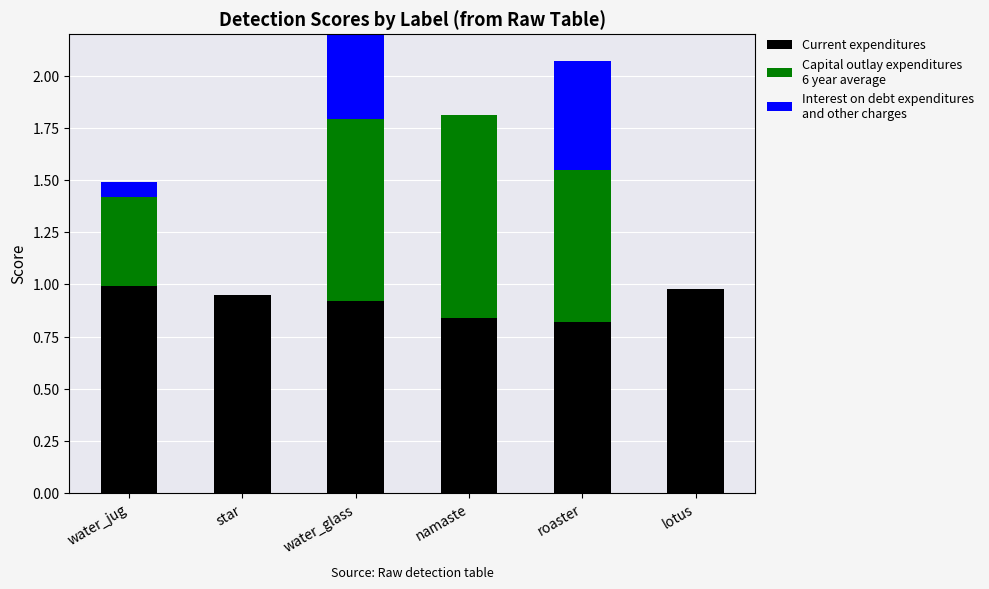

The Interest on debt expenditures
and other charges series shows -0.3 at lotus. True or false?

False